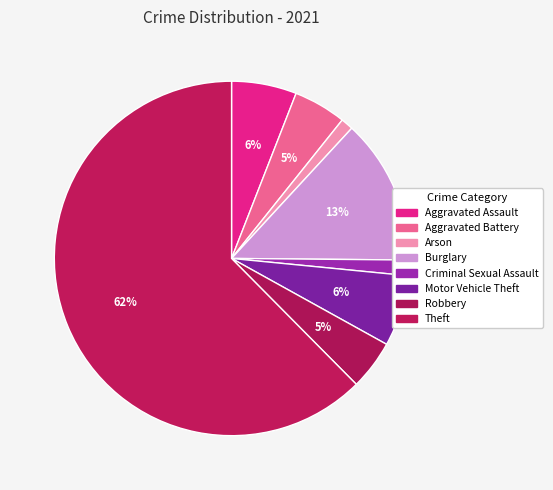

Rank the categories by value from lowest to highest.

Arson, Criminal Sexual Assault, Robbery, Aggravated Battery, Aggravated Assault, Motor Vehicle Theft, Burglary, Theft